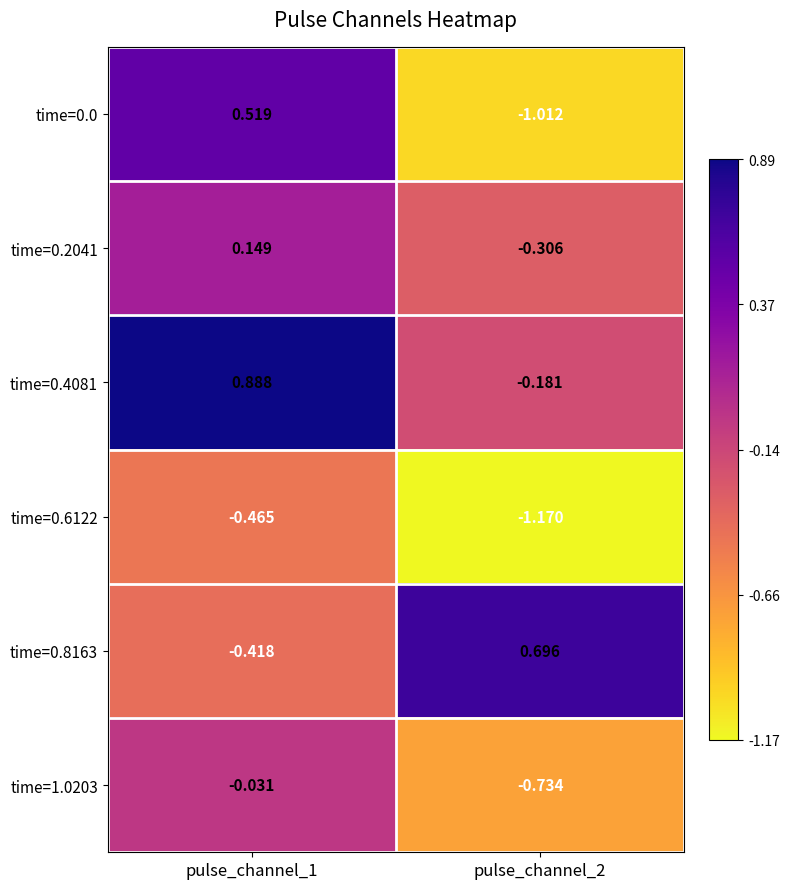

How many values in the time=0.0 series are below 0?

1